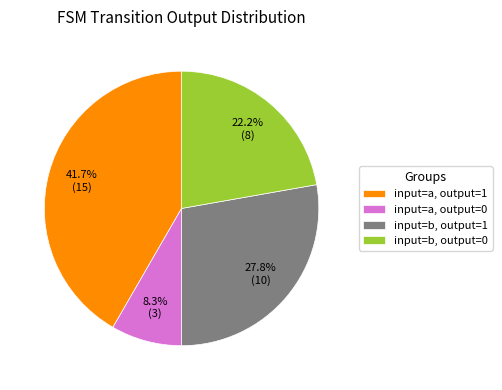

To the nearest percent, what is the average slice percentage?

25%